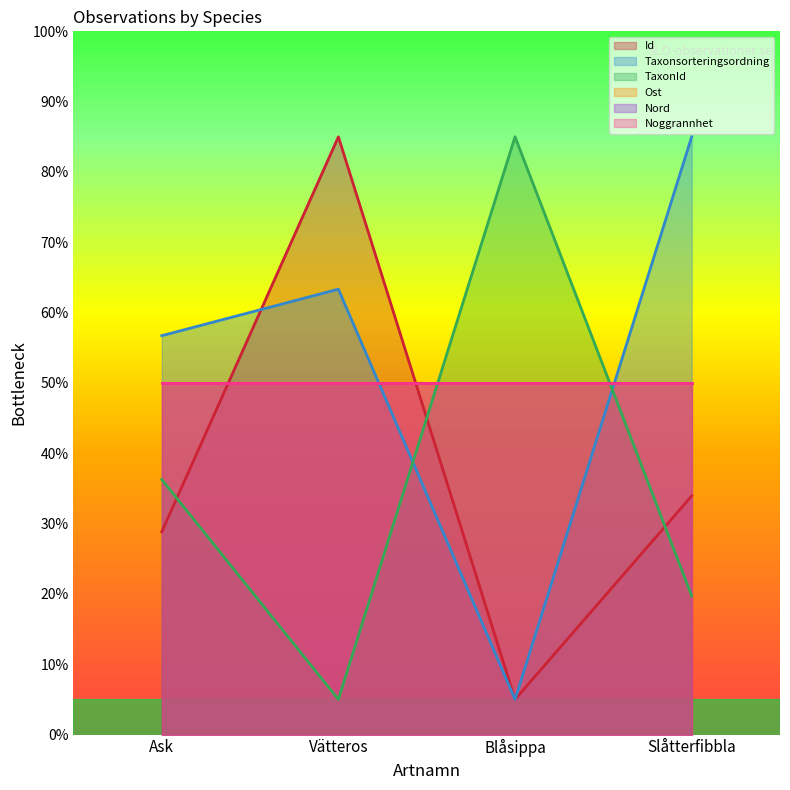

Is the value of TaxonId at Ask greater than the value of Id at Blåsippa?

Yes